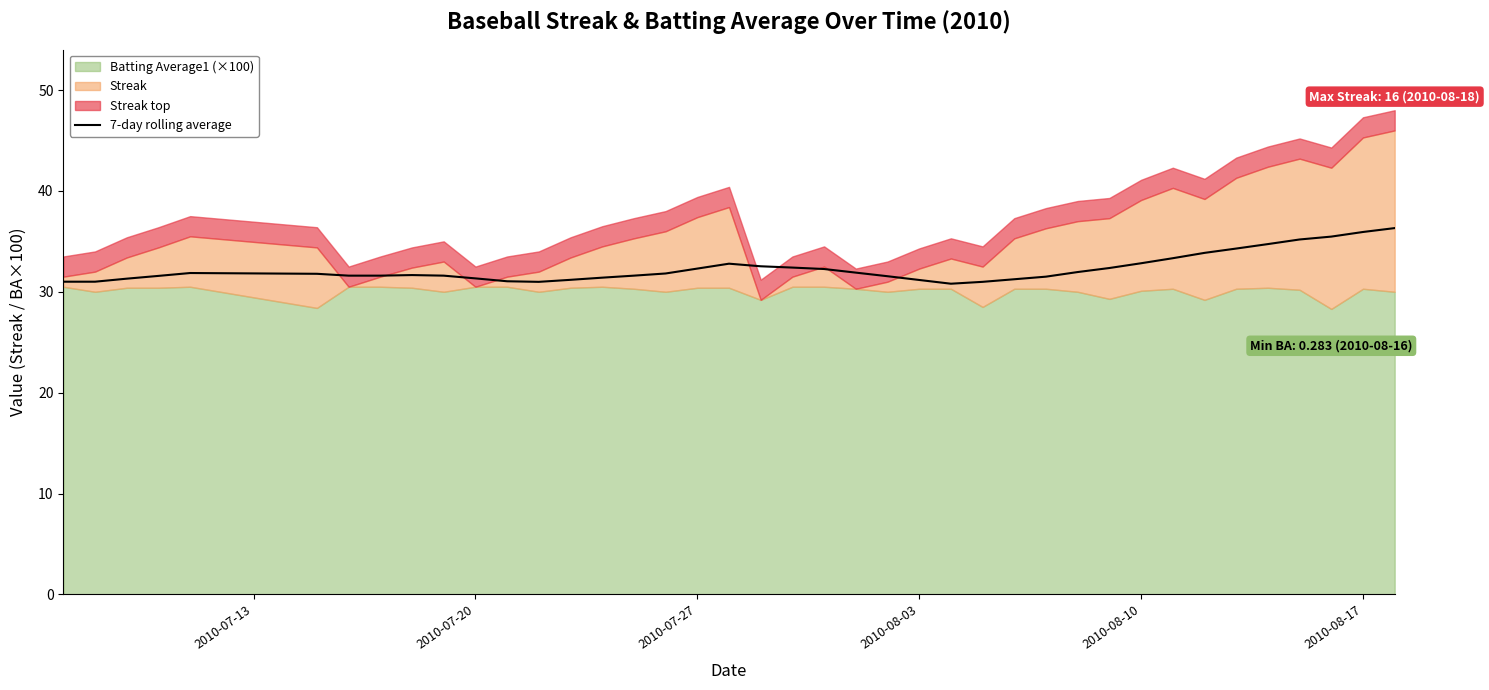

True or false: 7-day rolling average has a value of 31.2 at 2010-08-03.

True